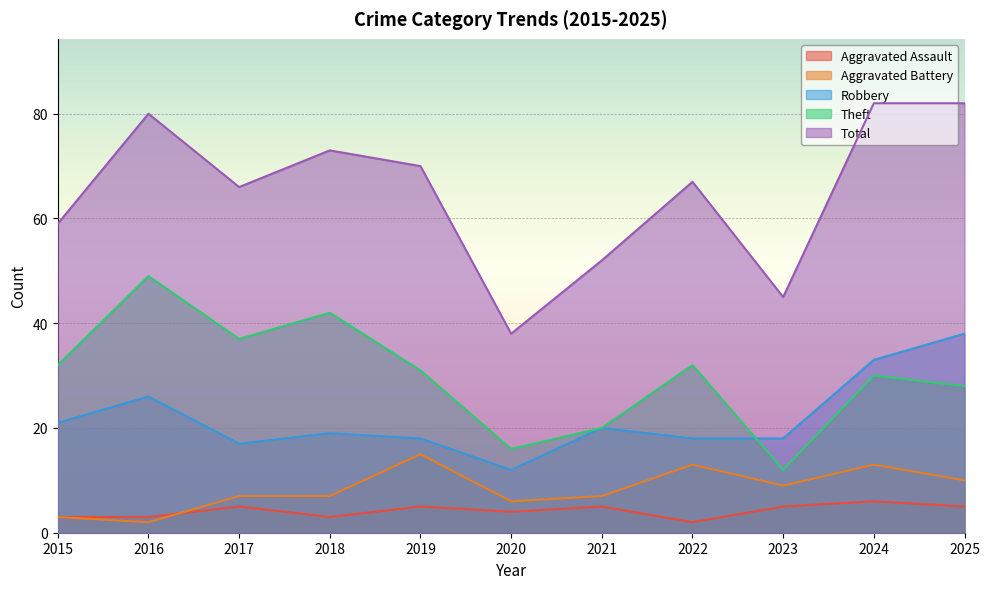

The value of Aggravated Assault at 2024 is 6. True or false?

True